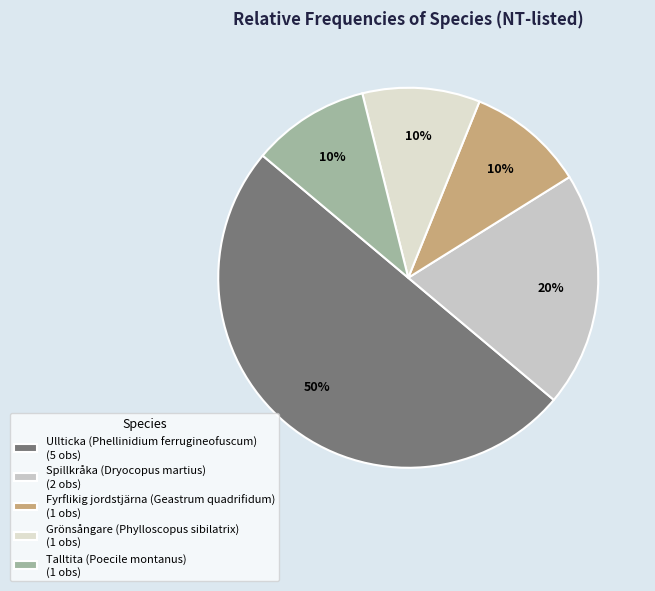

How many slices are in this pie chart?

5